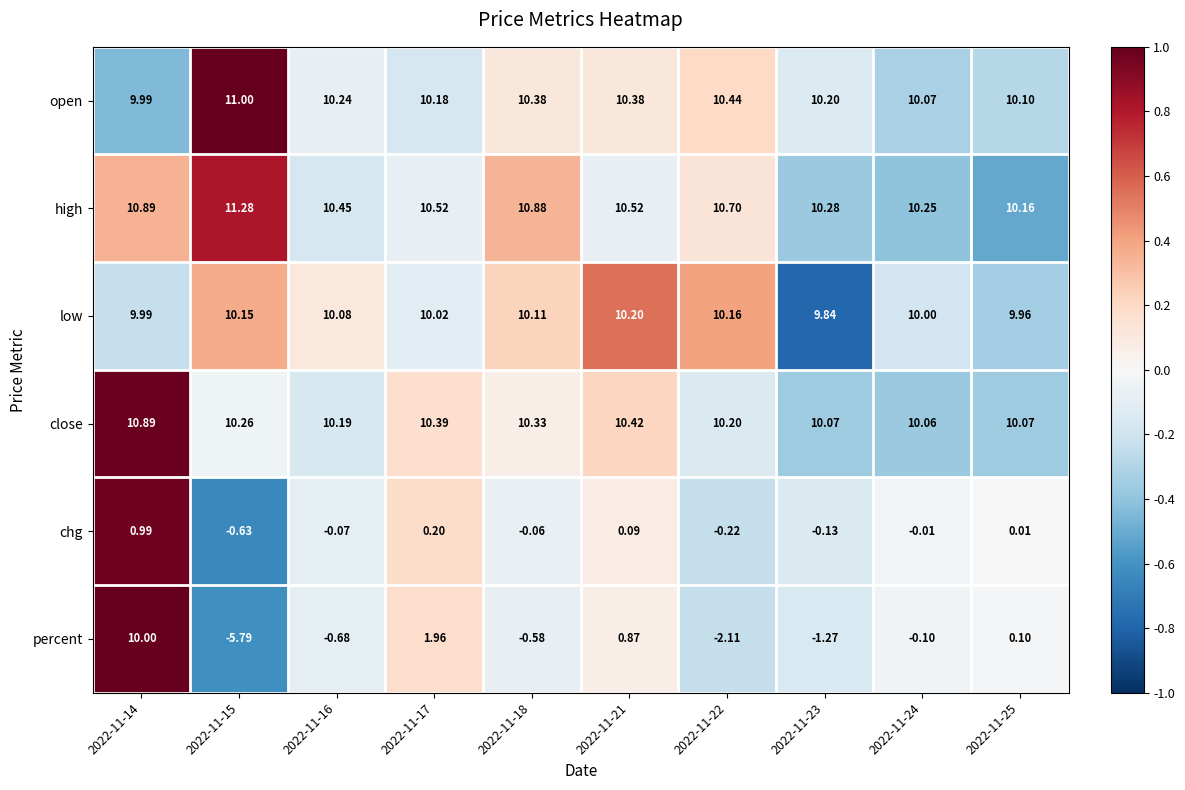

Rank the series at 2022-11-21 from lowest to highest value.

chg, percent, low, open, close, high